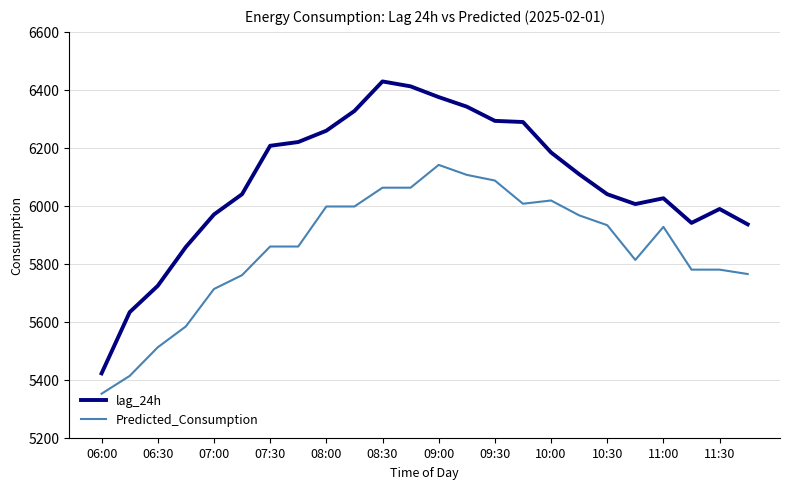

How many lines are shown in the chart?

2